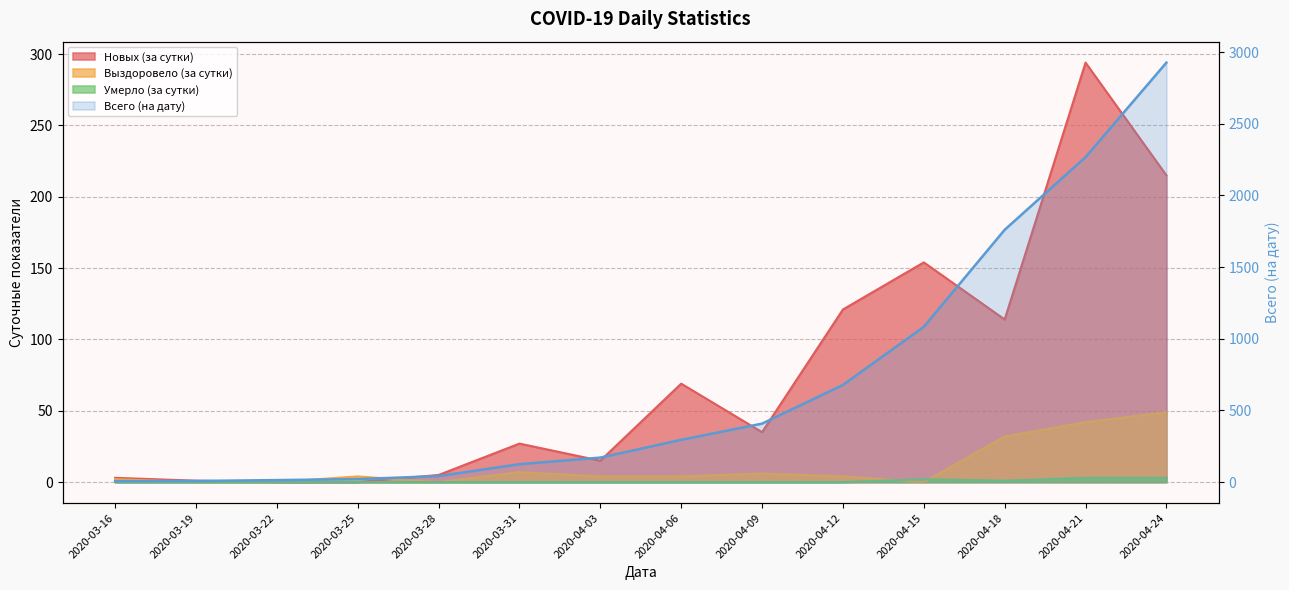

Which has a higher value, 2020-03-31 or 2020-04-09?

2020-04-09